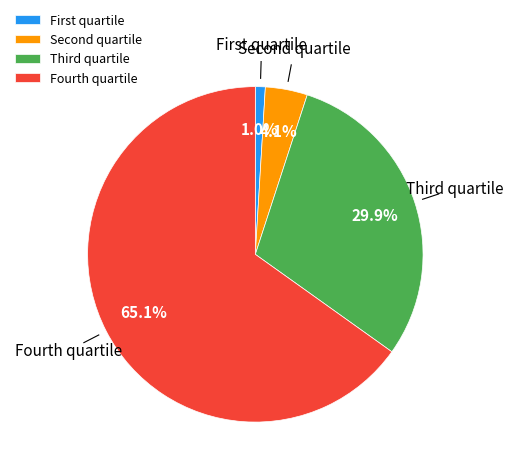

Rank the categories by value from lowest to highest.

First quartile, Second quartile, Third quartile, Fourth quartile